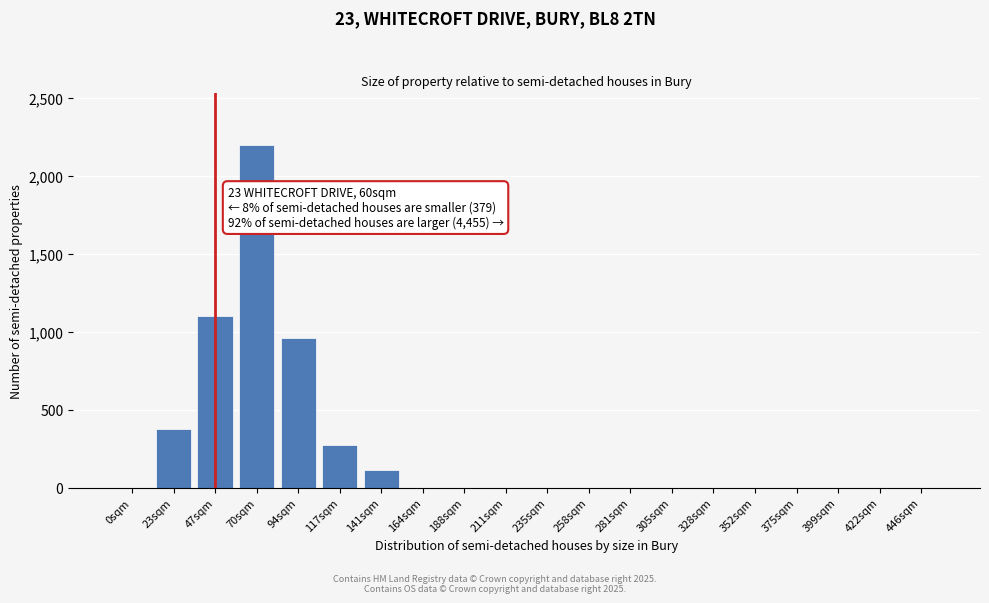

Reading left to right, list all the values displayed in this chart.

0sqm=0	23sqm=379	47sqm=1100	70sqm=2200	94sqm=960	117sqm=270	141sqm=110	164sqm=0	188sqm=0	211sqm=0	235sqm=0	258sqm=0	281sqm=0	305sqm=0	328sqm=0	352sqm=0	375sqm=0	399sqm=0	422sqm=0	446sqm=0